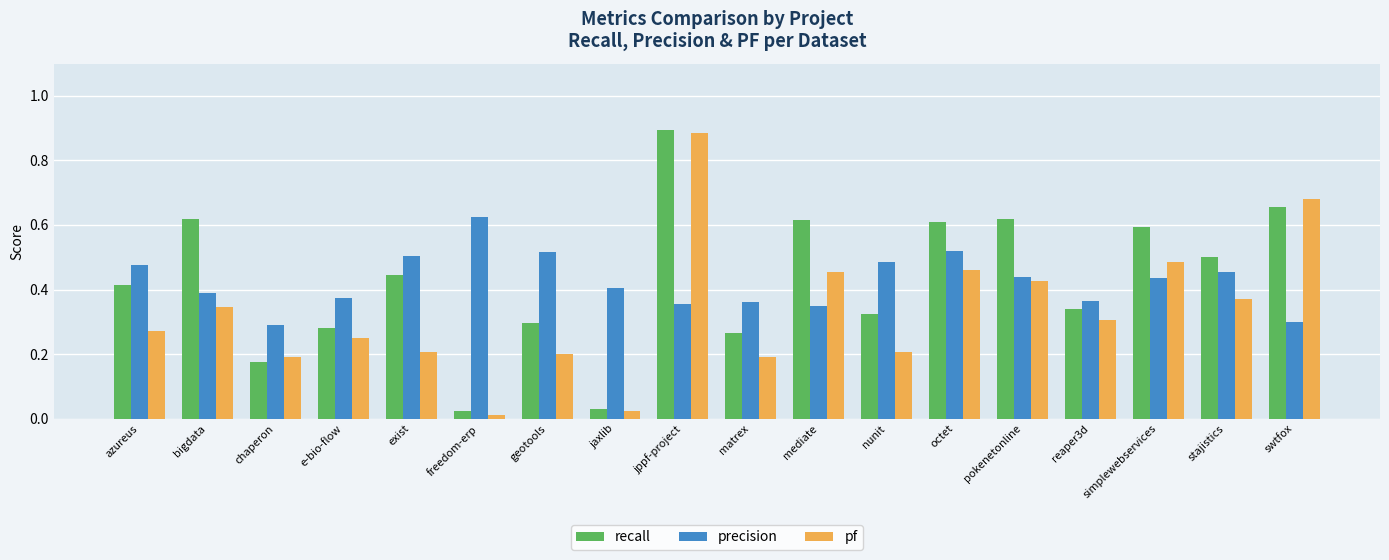

What are all the series names shown in the legend?

recall, precision, pf